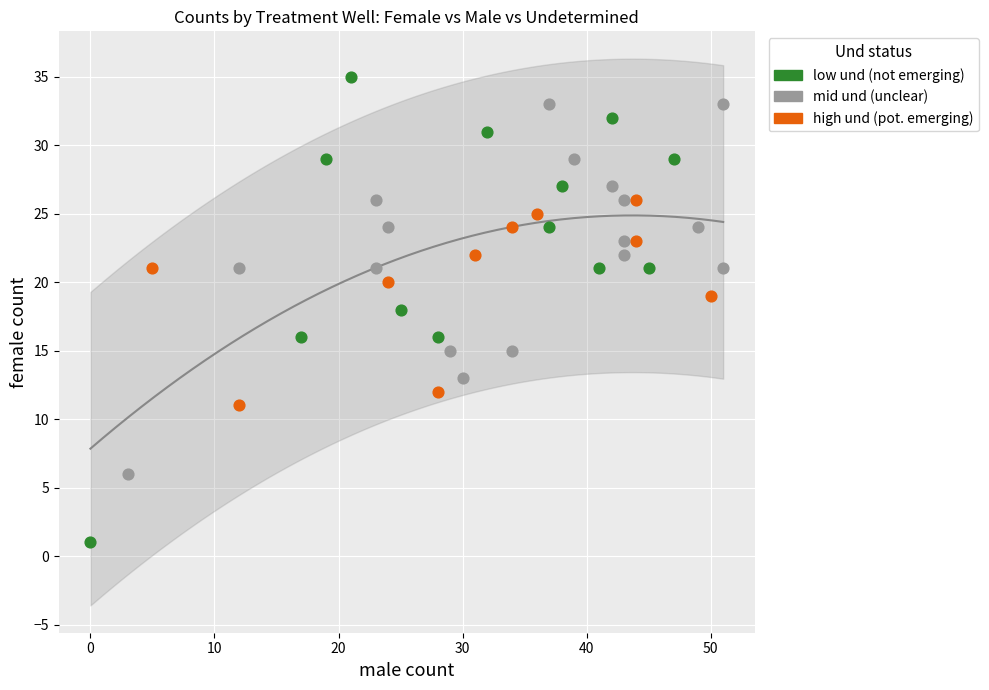

Which series reaches the minimum Y coordinate?

low und (not emerging)